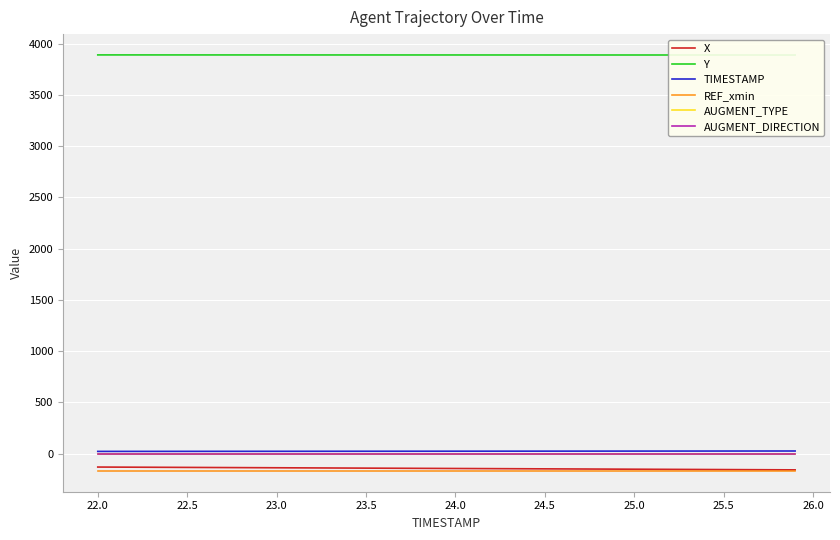

True or false: REF_xmin and AUGMENT_TYPE intersect in this chart.

False